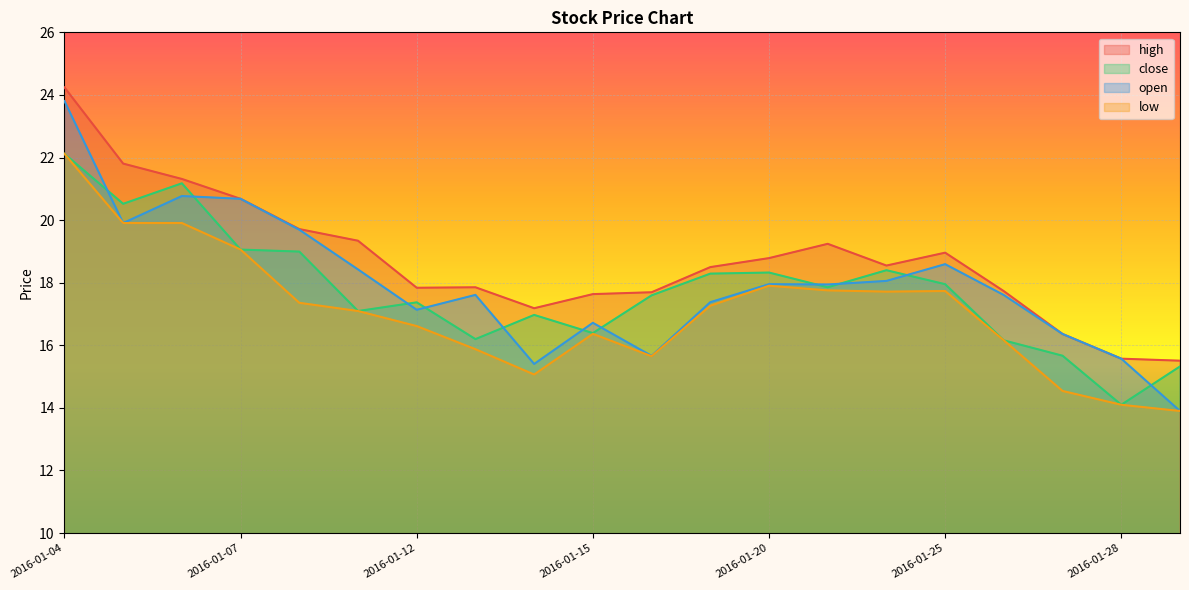

What is the average value of the open series?

18.0